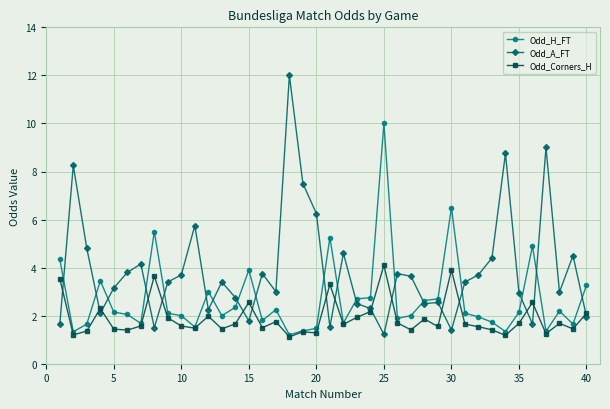

In Odd_Corners_H, how many points are higher than both neighbors (excluding endpoints)?

12